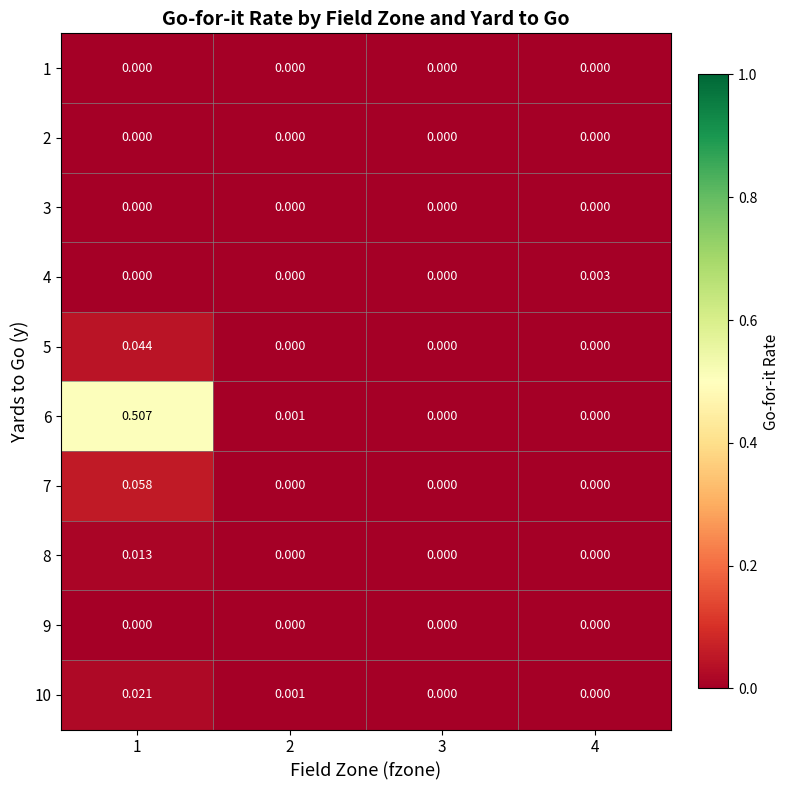

How many data points does each series have?

4